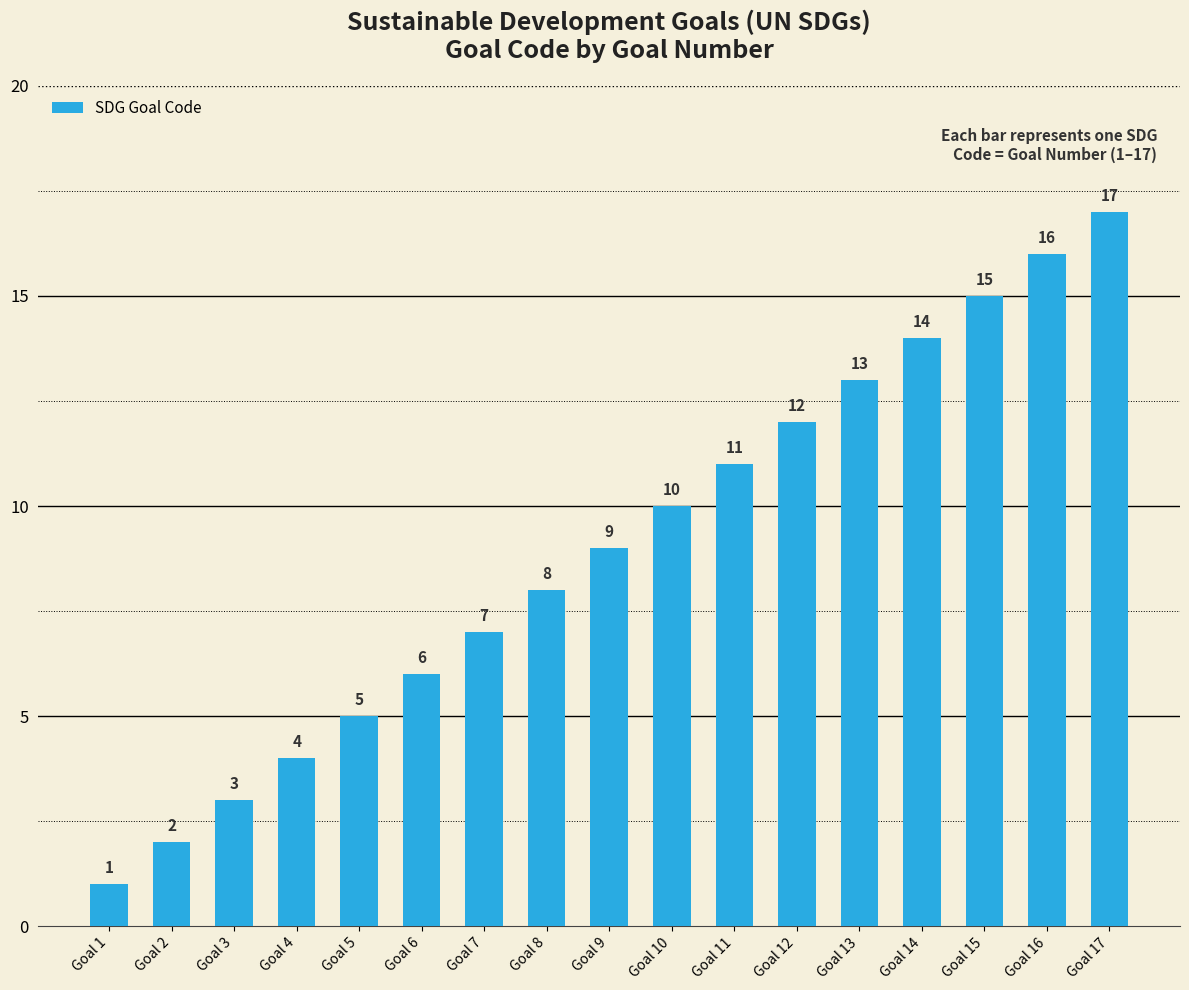

What is the ratio of the value at Goal 5 to the value at Goal 1?

5.0